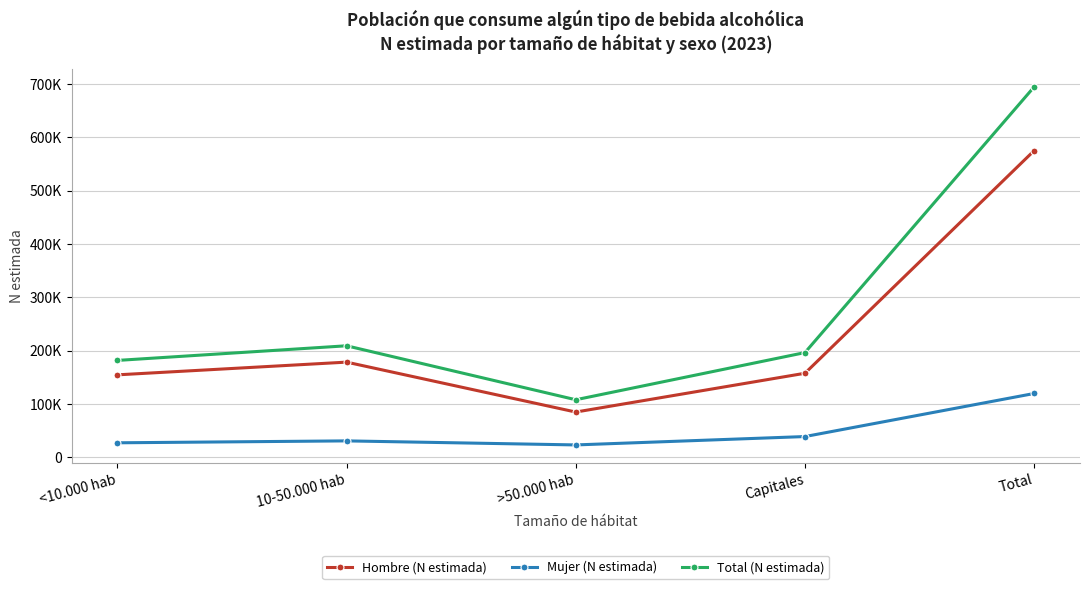

At which label does Hombre (N estimada) first exceed 157438?

10-50.000 hab